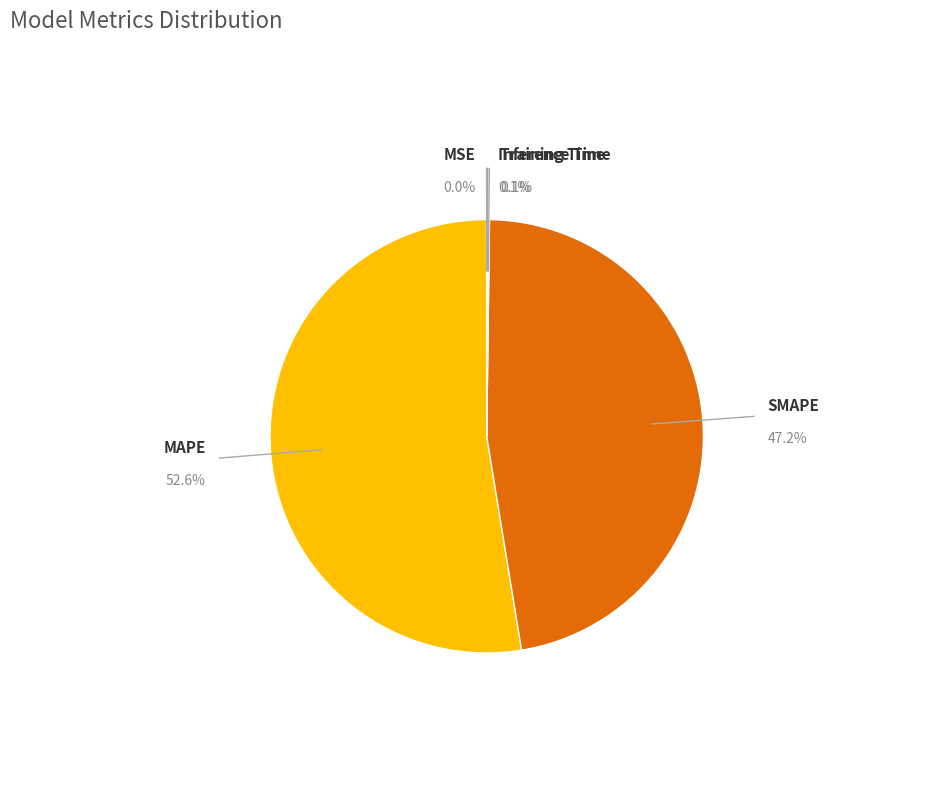

Which category accounts for the majority?

MAPE